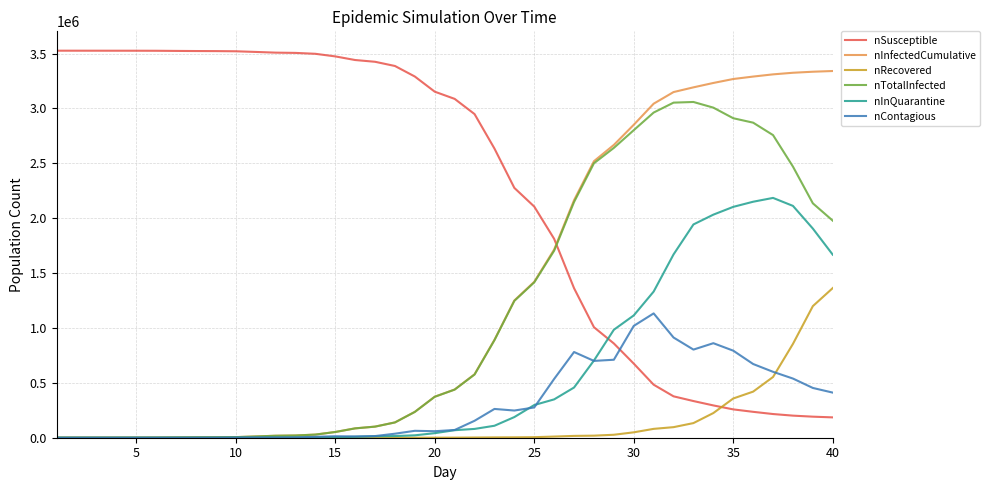

What is the maximum value for nSusceptible?

3526100